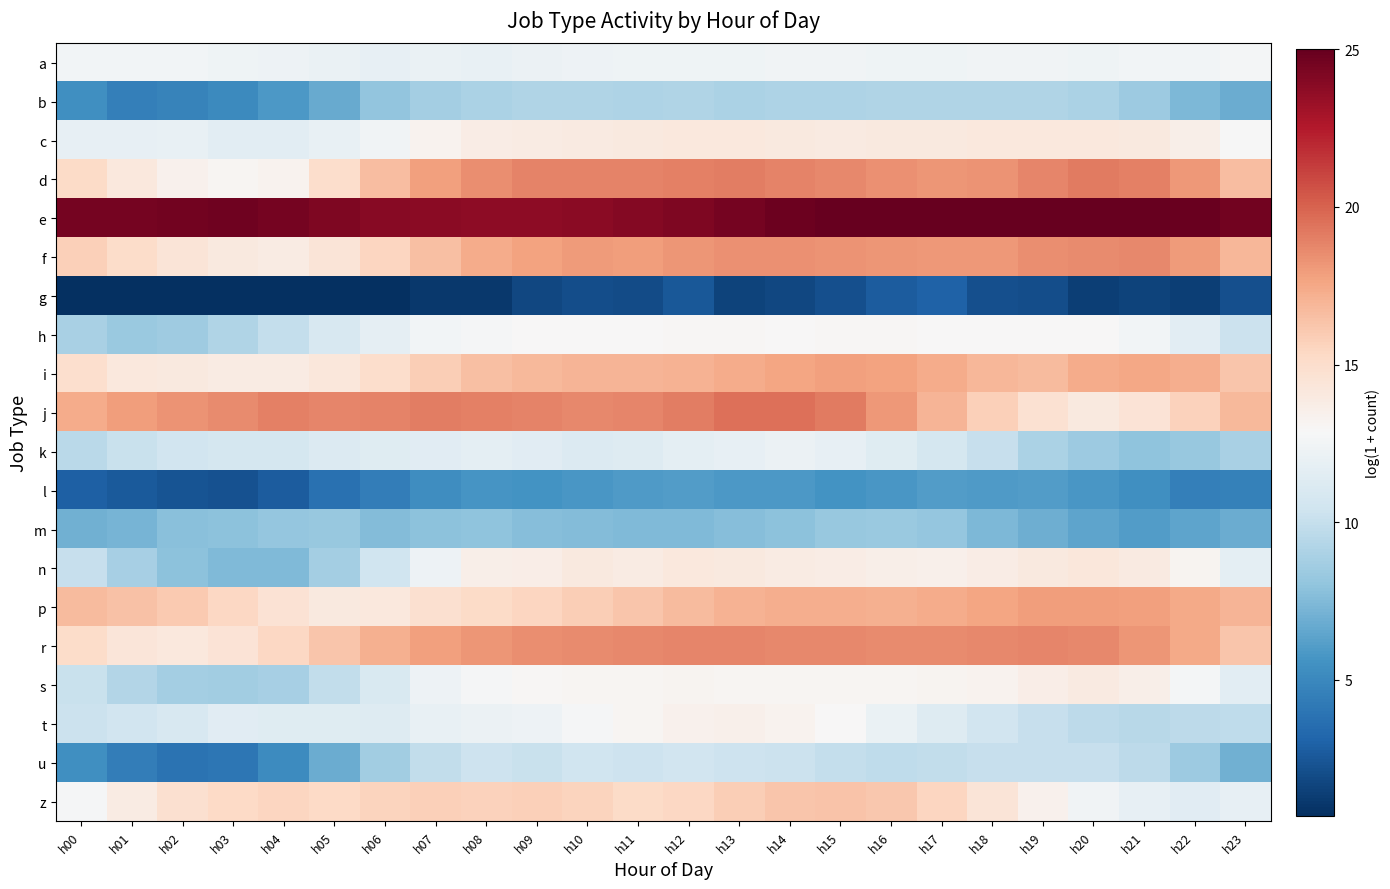

Rank the series at h00 from lowest to highest value.

g, l, b, u, m, h, k, n, s, t, c, a, z, i, r, d, f, p, j, e